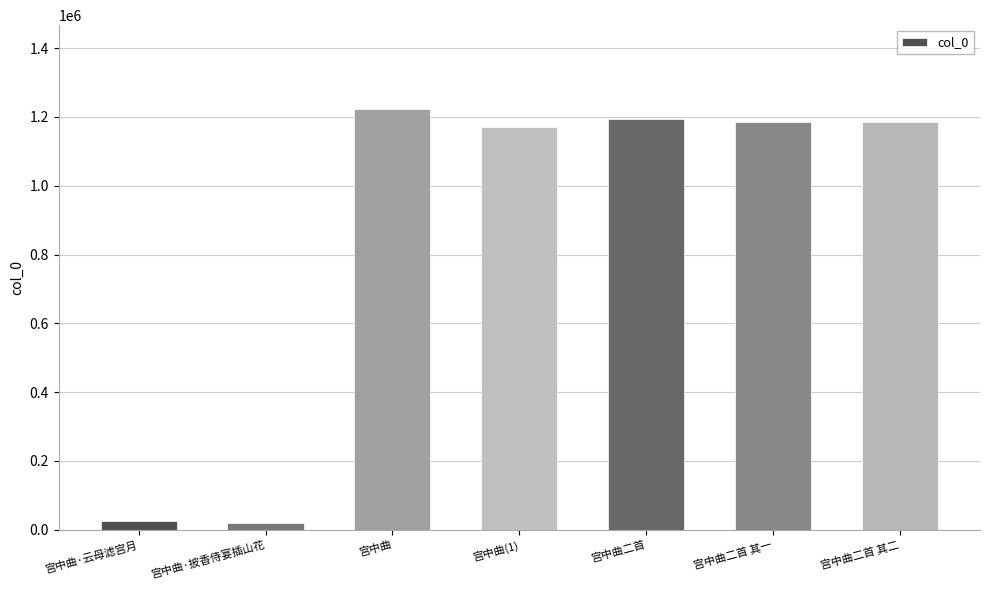

How many values are below 1184893?

3